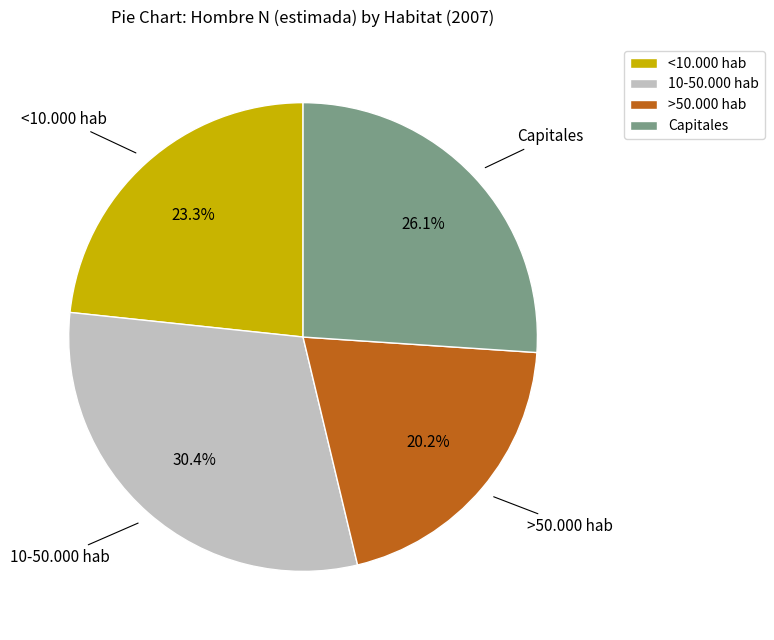

Which slice is the smallest?

>50.000 hab